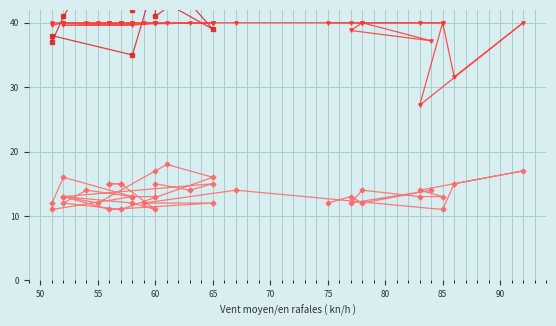

In Mean blood pressure, how many points are lower than both neighbors (excluding endpoints)?

12